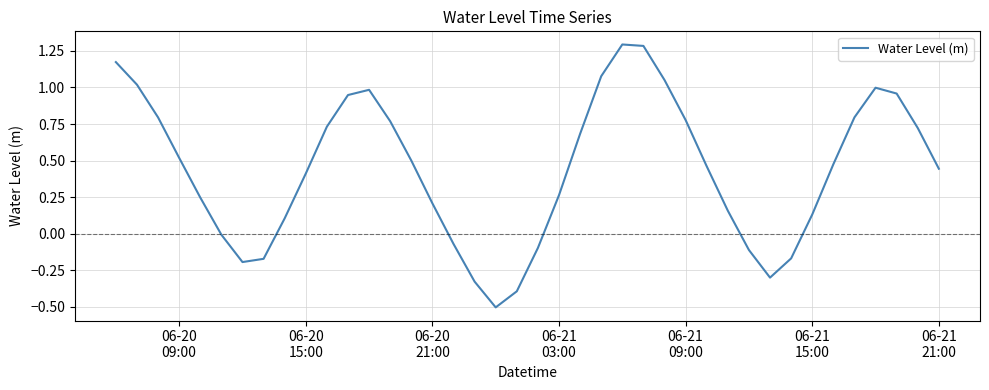

What is the smallest value displayed?

-0.5